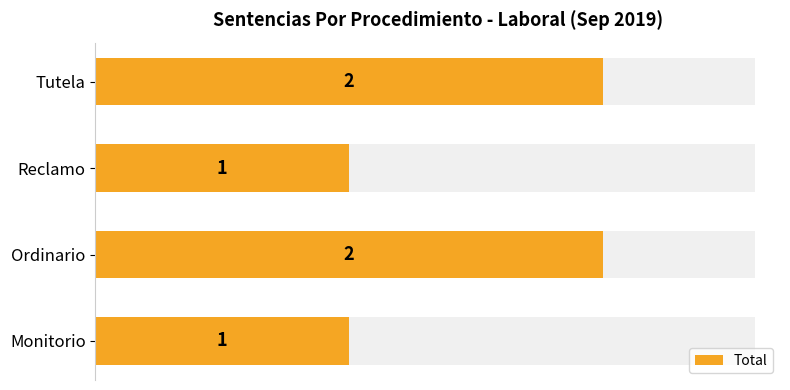

How many values are between 1 and 2?

4